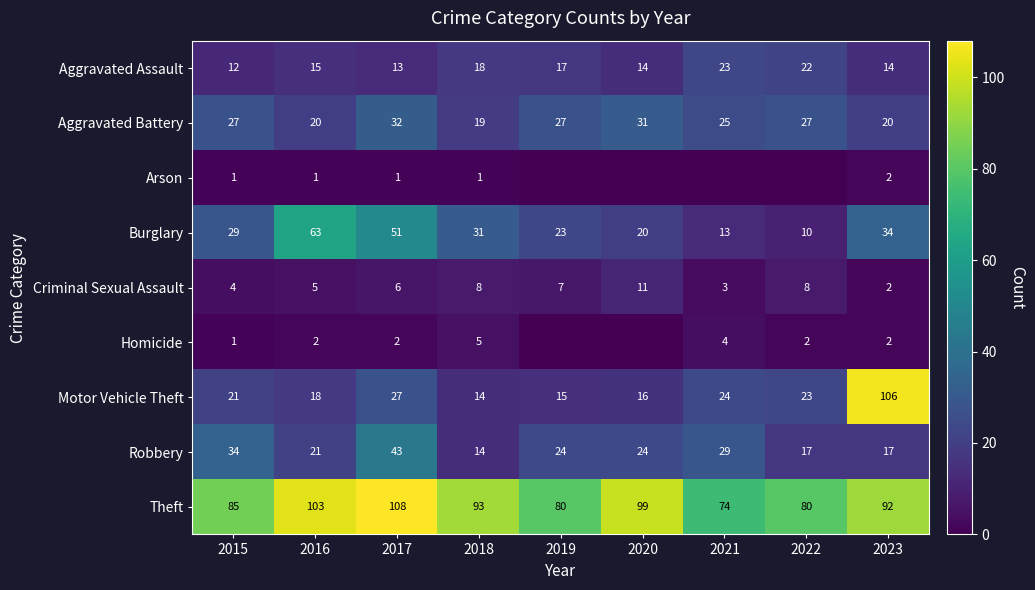

True or false: Burglary has a value of 31 at 2018.

True